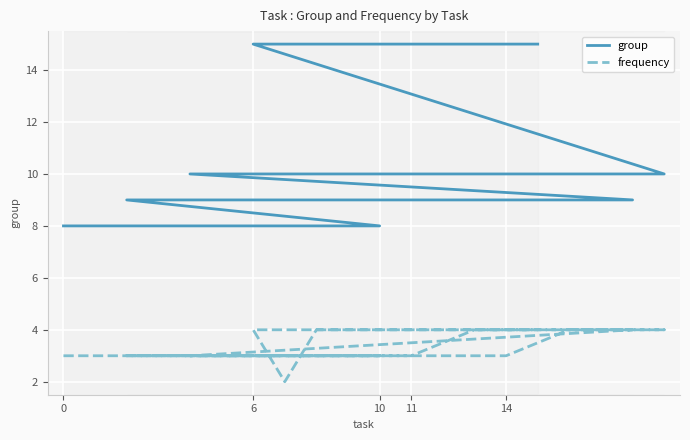

True or false: group has more than 1 interior local peaks.

False